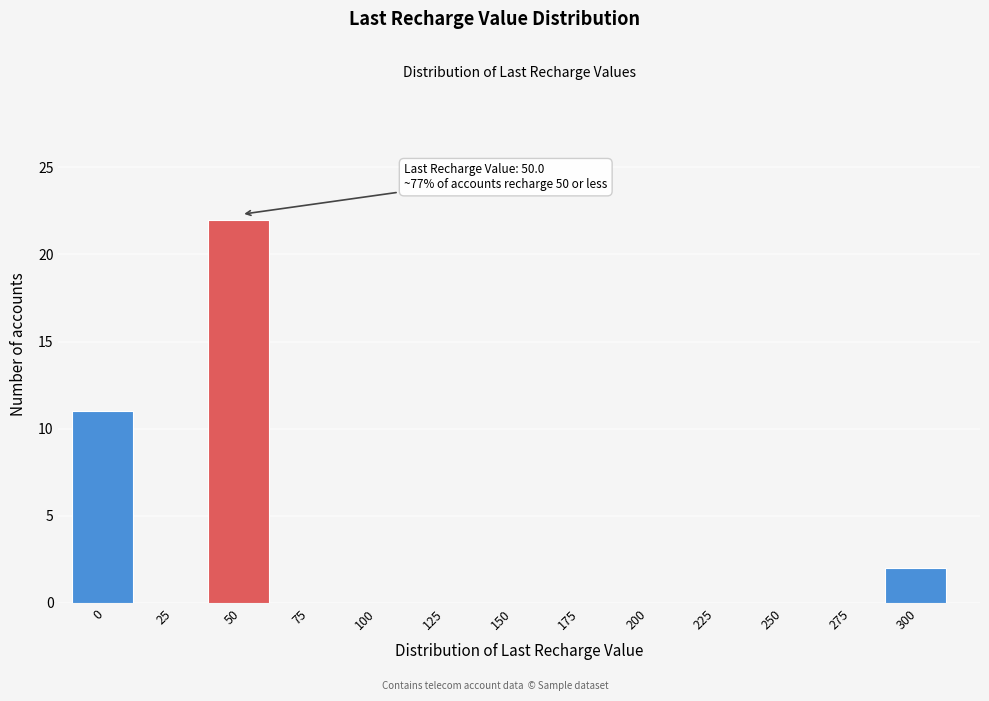

Reading left to right, list all the values displayed in this chart.

0=11	25=0	50=22	75=0	100=0	125=0	150=0	175=0	200=0	225=0	250=0	275=0	300=2